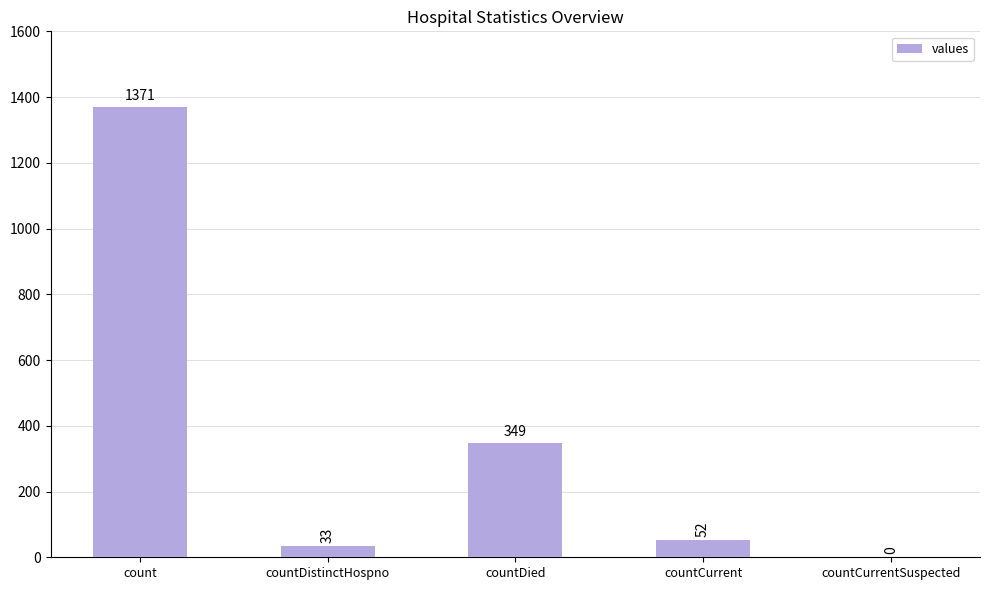

The value at countDied is 136. True or false?

False